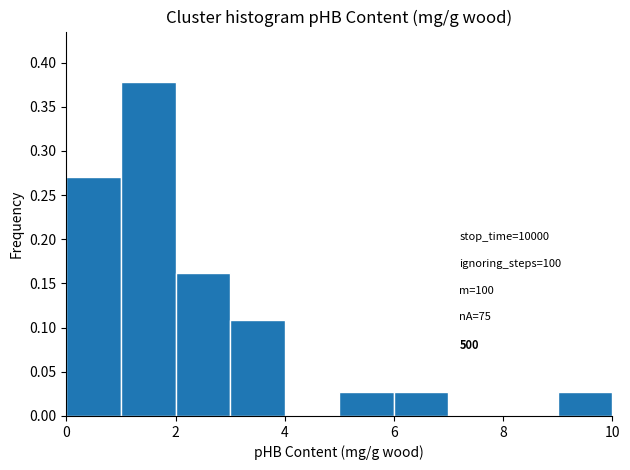

Which range on the x-axis has the tallest bar?

1 to 2